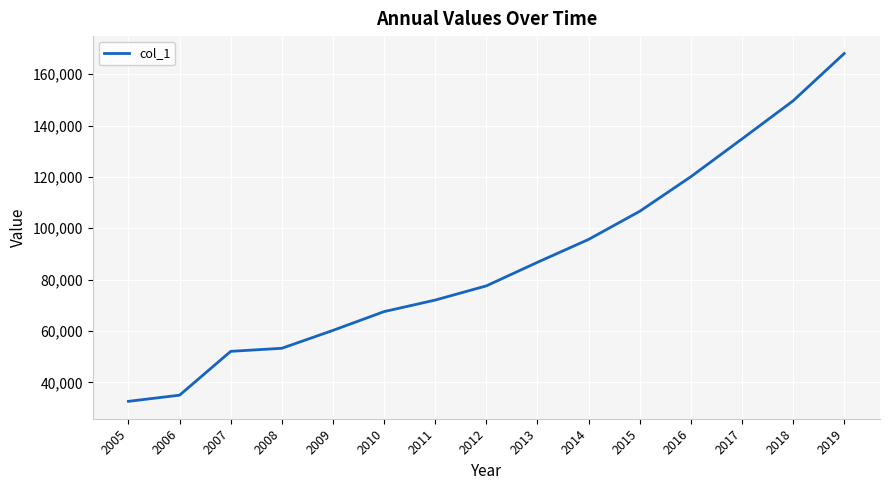

List the labels in order of value, smallest first.

2005, 2006, 2007, 2008, 2009, 2010, 2011, 2012, 2013, 2014, 2015, 2016, 2017, 2018, 2019